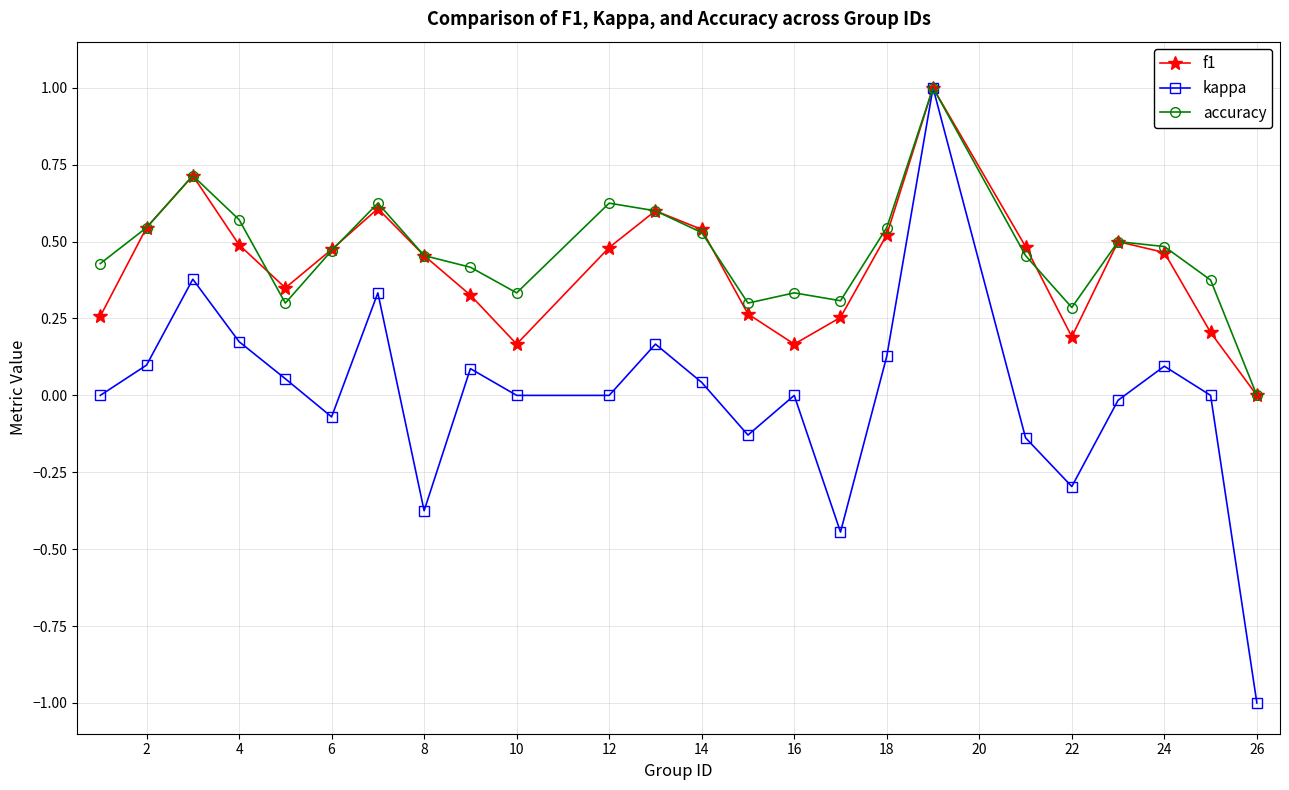

In accuracy, how many points are lower than both neighbors (excluding endpoints)?

5